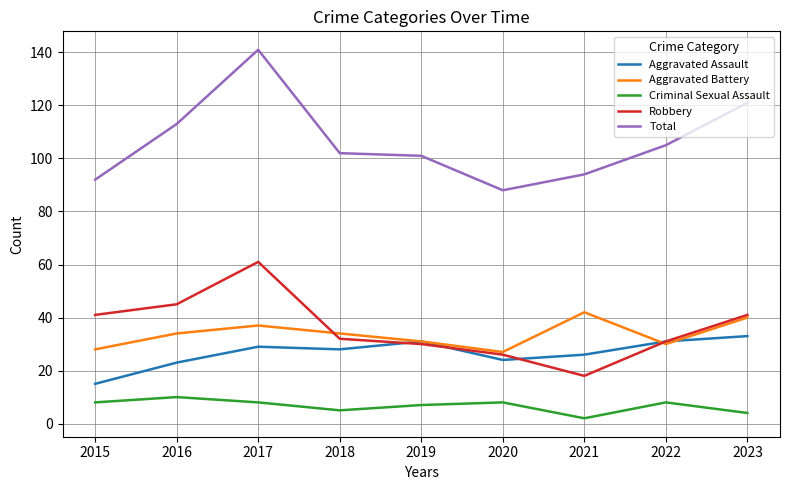

At which category does the chart reach its minimum across all series?

2021